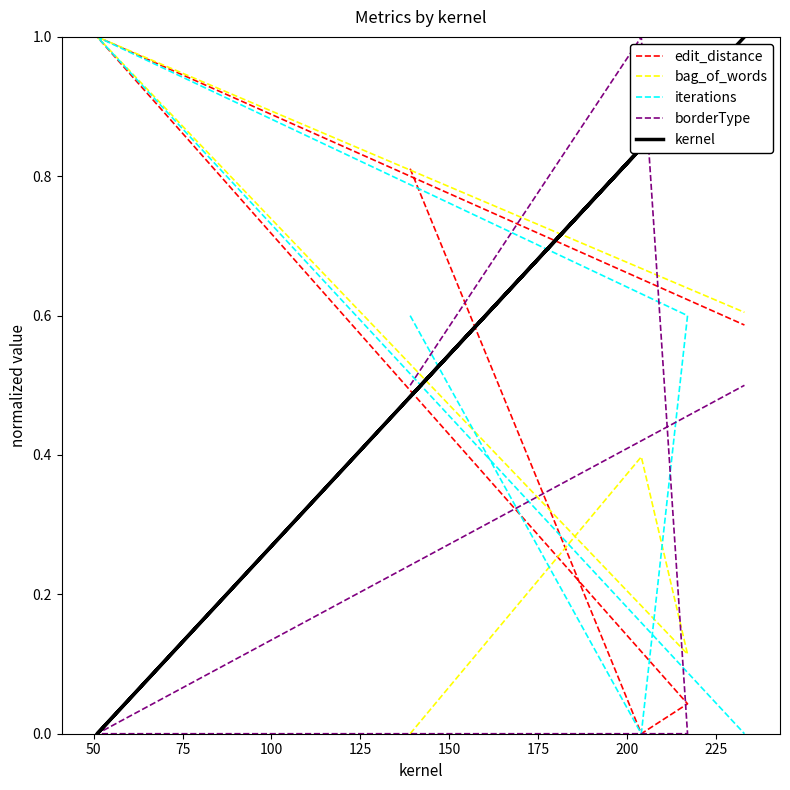

Reading left to right, what are all the values shown in this chart?

edit_distance: 0.8	0.0	0.0	1.0	0.6
bag_of_words: 0.0	0.4	0.1	1.0	0.6
iterations: 0.6	0.0	0.6	1.0	0.0
borderType: 0.5	1.0	0.0	0.0	0.5
kernel: 0.5	0.8	0.9	0.0	1.0